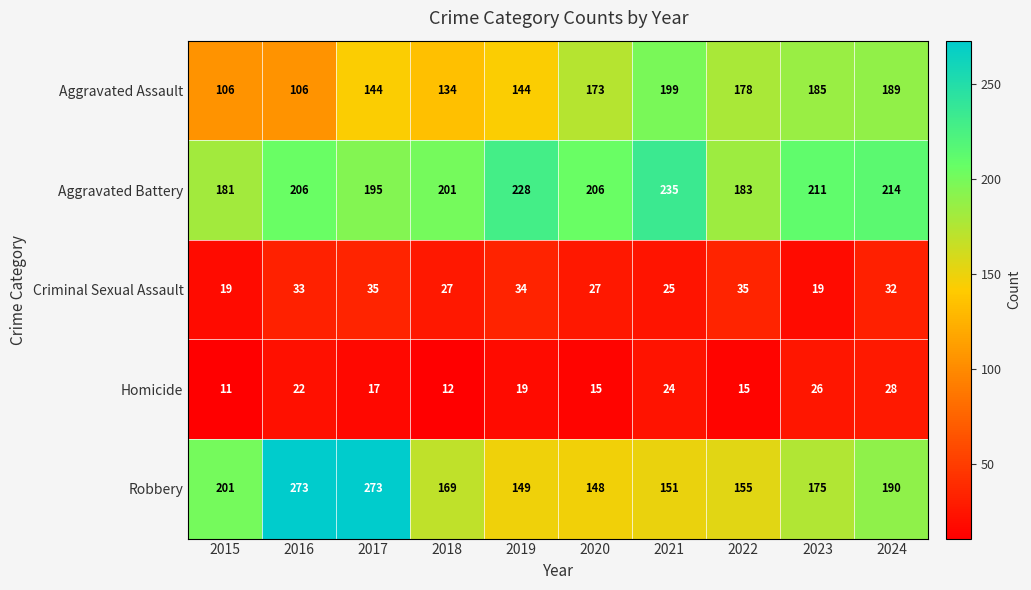

Which category has the lowest value across all series?

2015